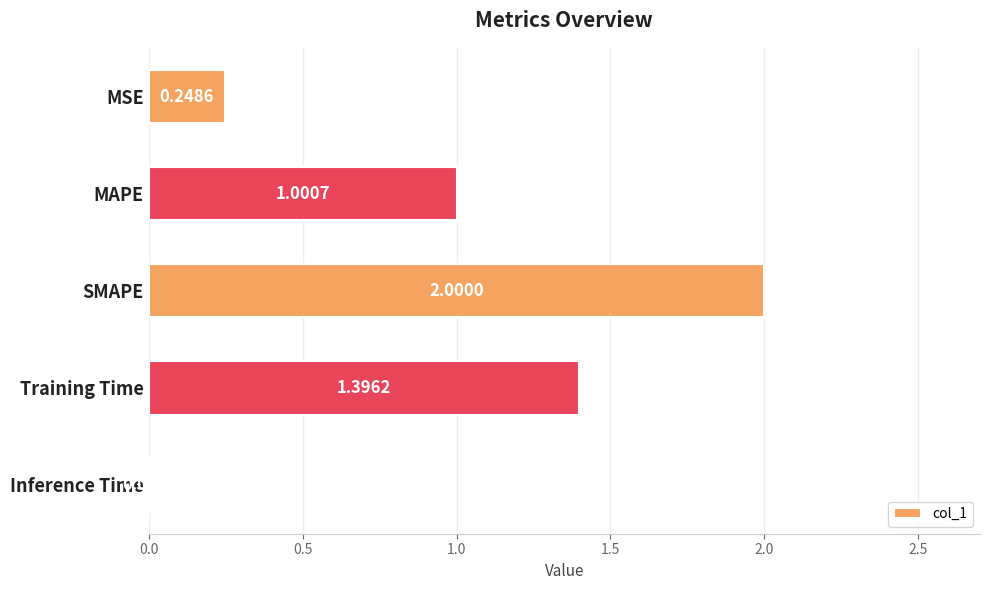

What is the change in value from MSE to SMAPE?

+1.8